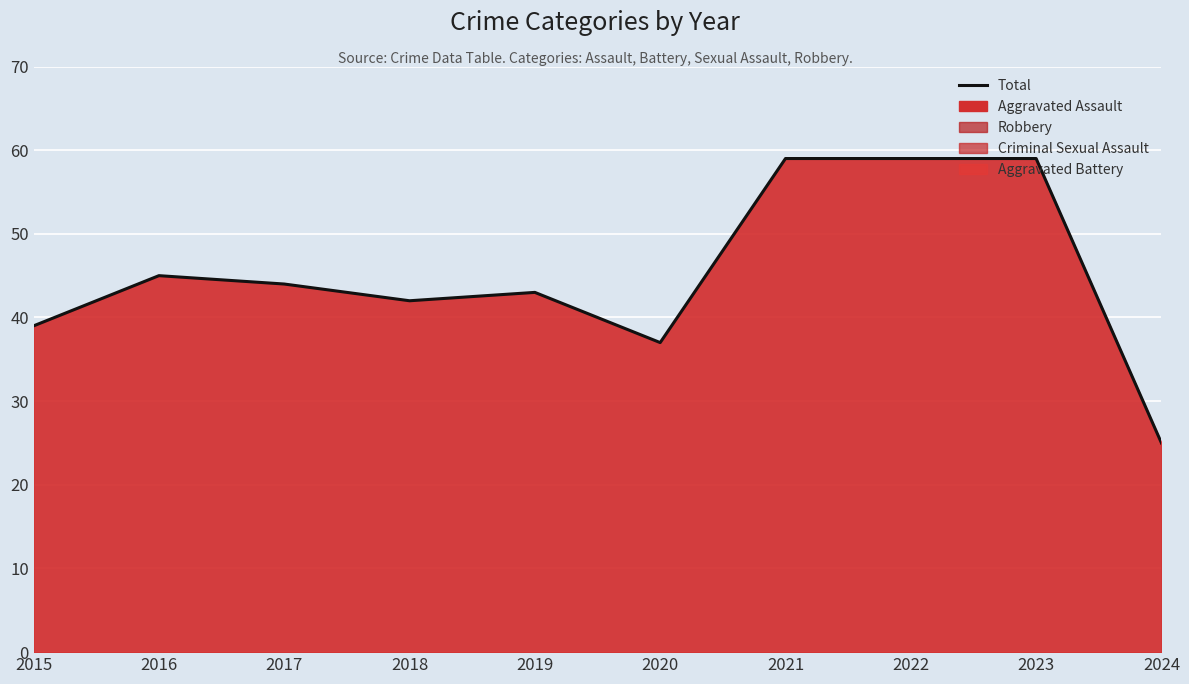

What is the ratio of the value at 2020 to the value at 2018?

0.9